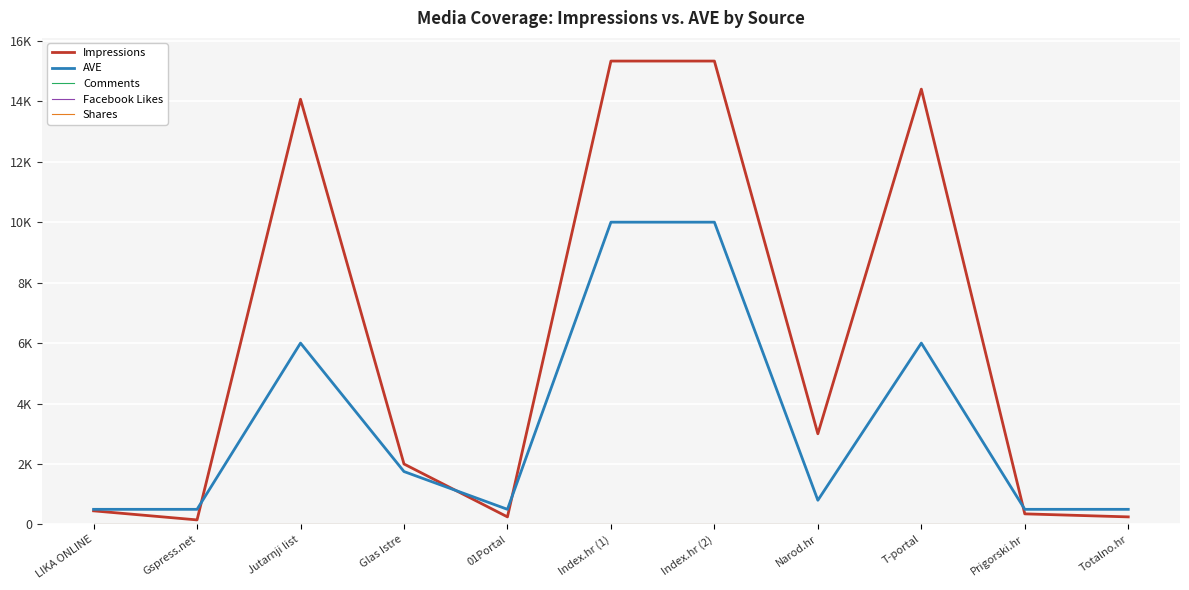

At which category does AVE reach its first local valley?

01Portal